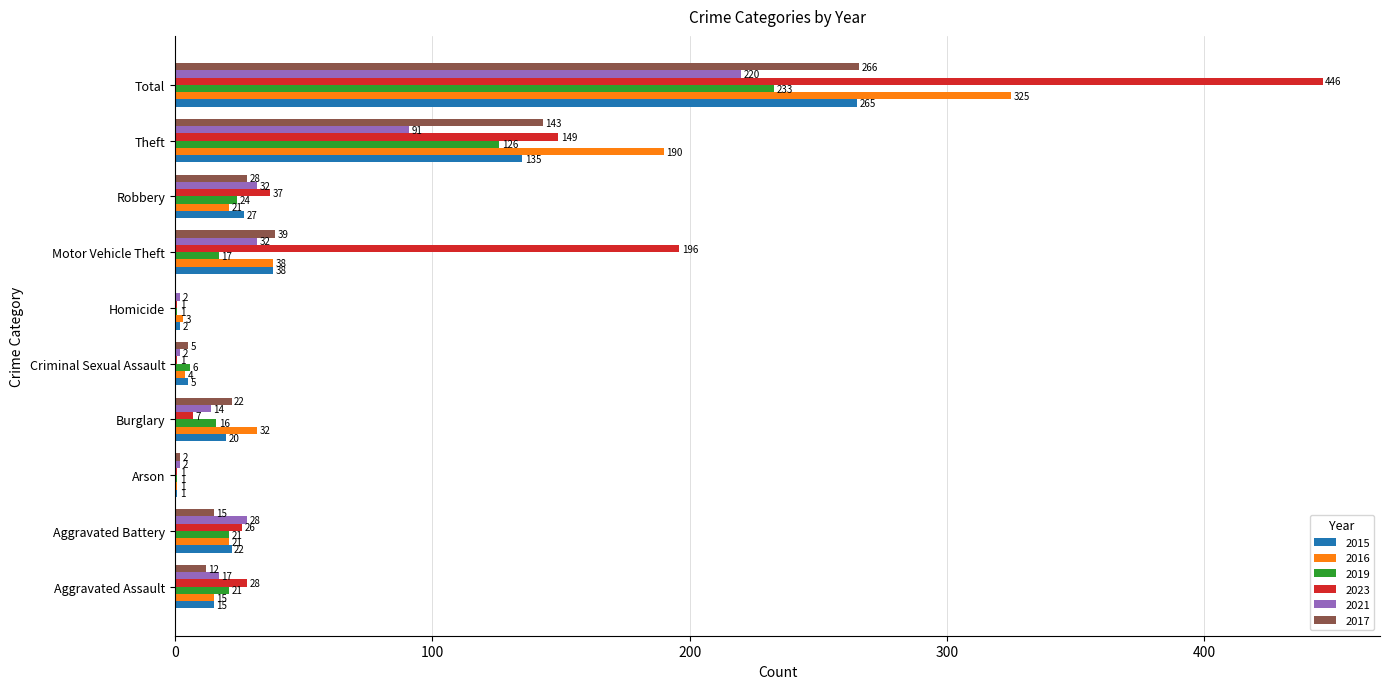

True or false: 2016 has a value of 325 at Total.

True